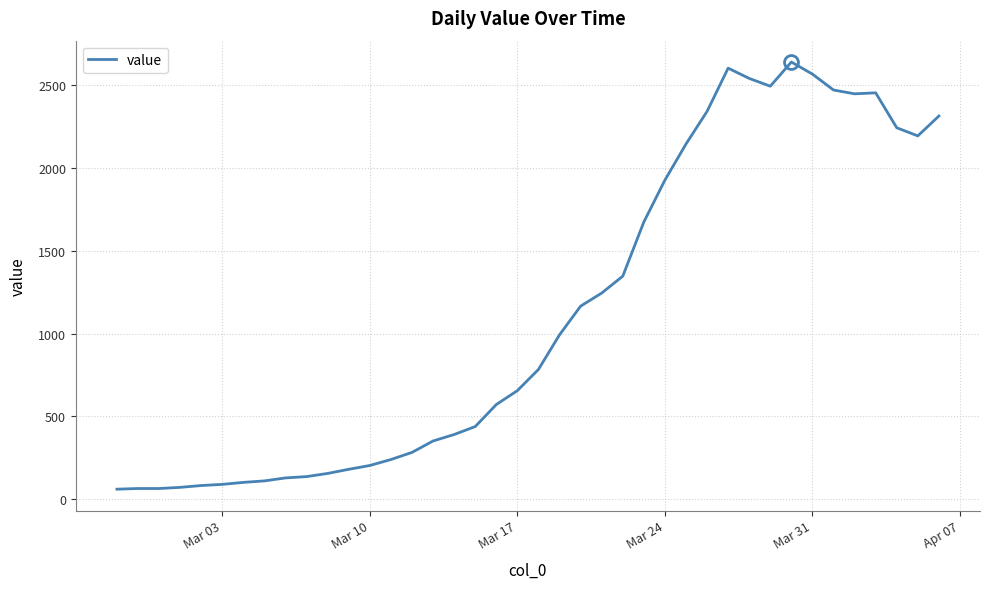

What is the minimum value shown in the chart?

61